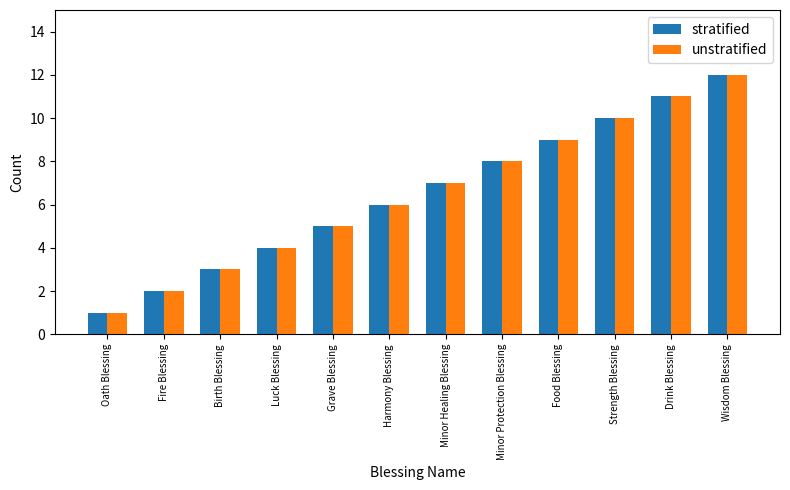

Reading right to left, extract all data points from this chart.

stratified: 12	11	10	9	8	7	6	5	4	3	2	1
unstratified: 12	11	10	9	8	7	6	5	4	3	2	1